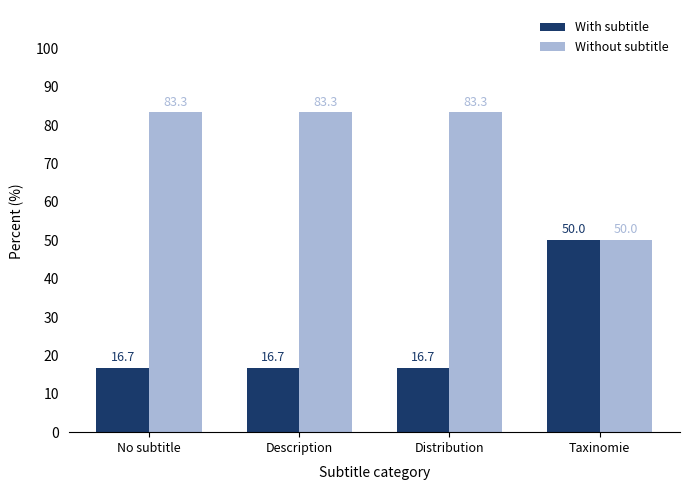

What is the label of the 2nd bar from the left?

Description